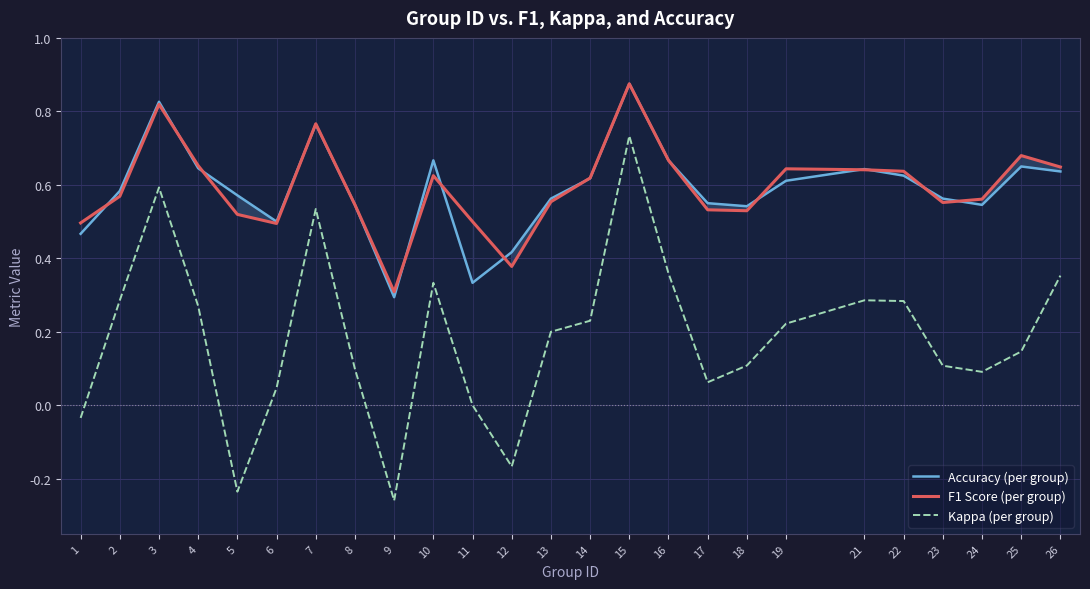

What is the minimum value for Kappa (per group)?

-0.3